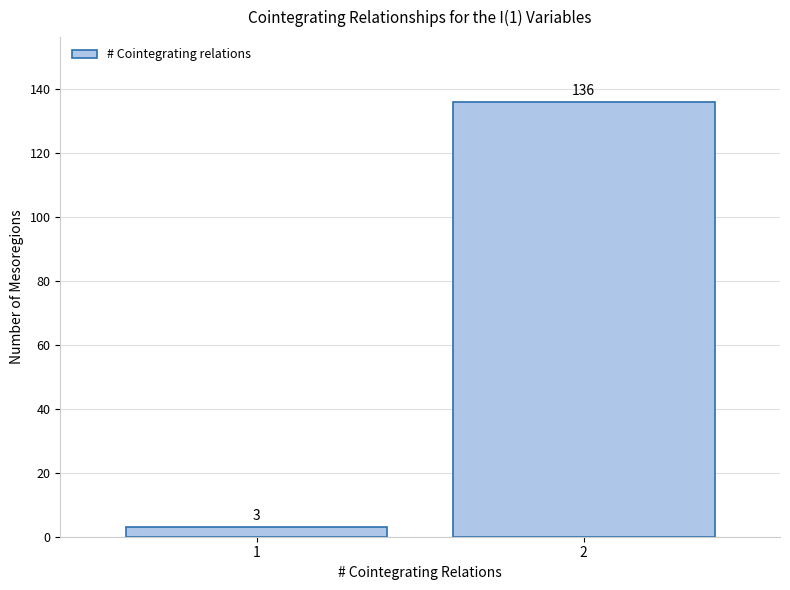

Reading right to left, list all the values displayed in this chart.

136	3